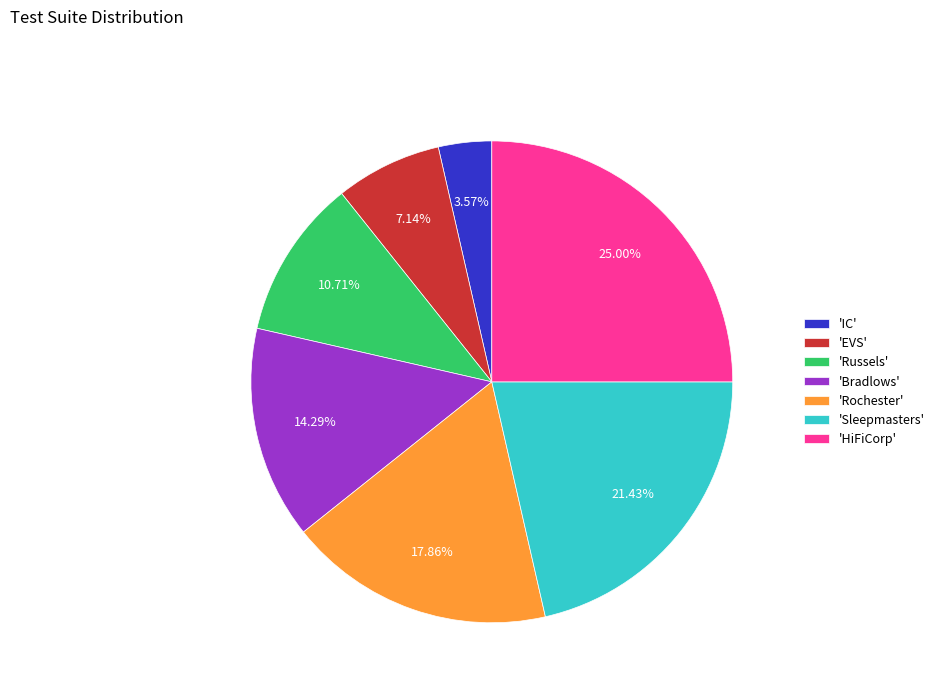

To the nearest percent, what is the difference between the largest and smallest slice percentages?

21%